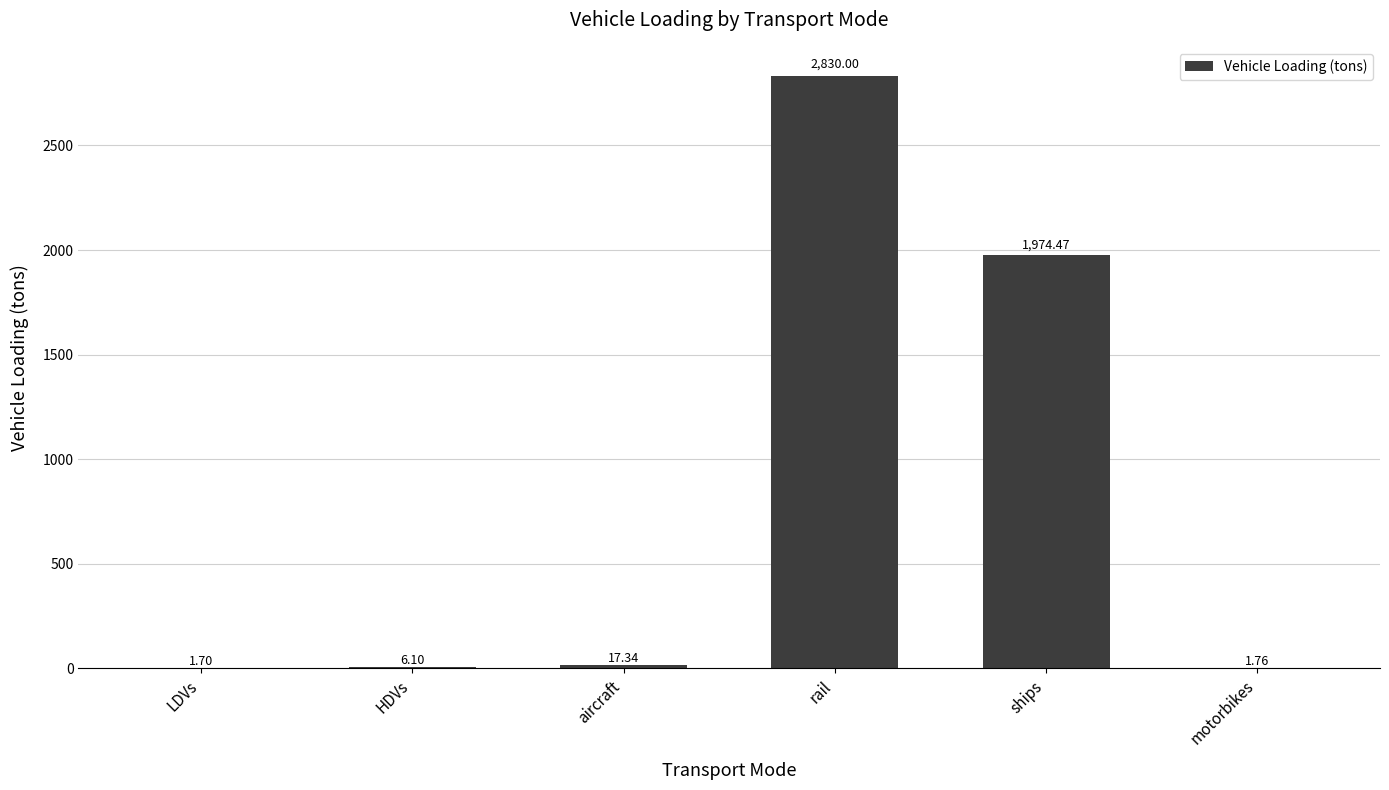

What is the change in value from LDVs to motorbikes?

+0.1